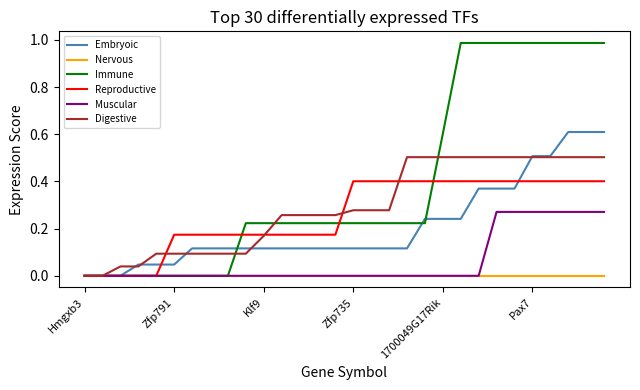

Which series has the widest spread of values?

Immune